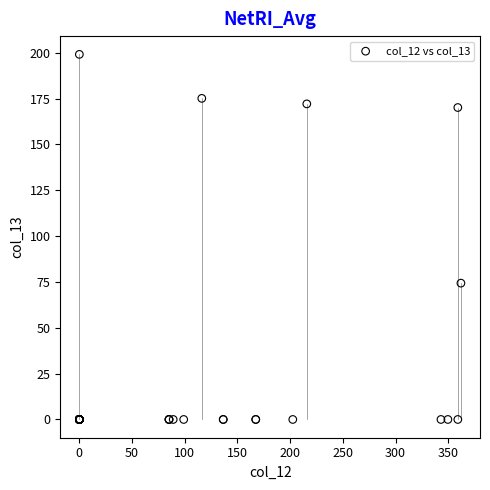

What Y value in the scatter plot is closest to 99?

74.4